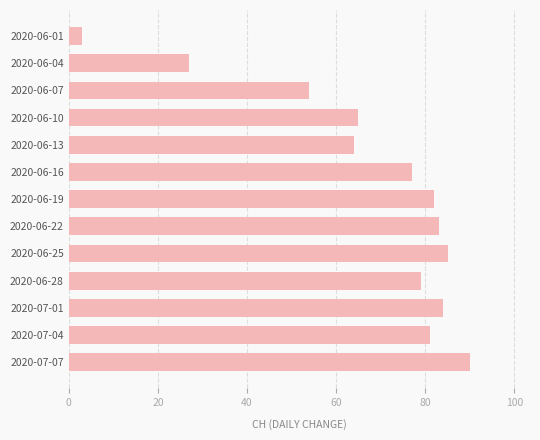

How many data points are less than 79?

6